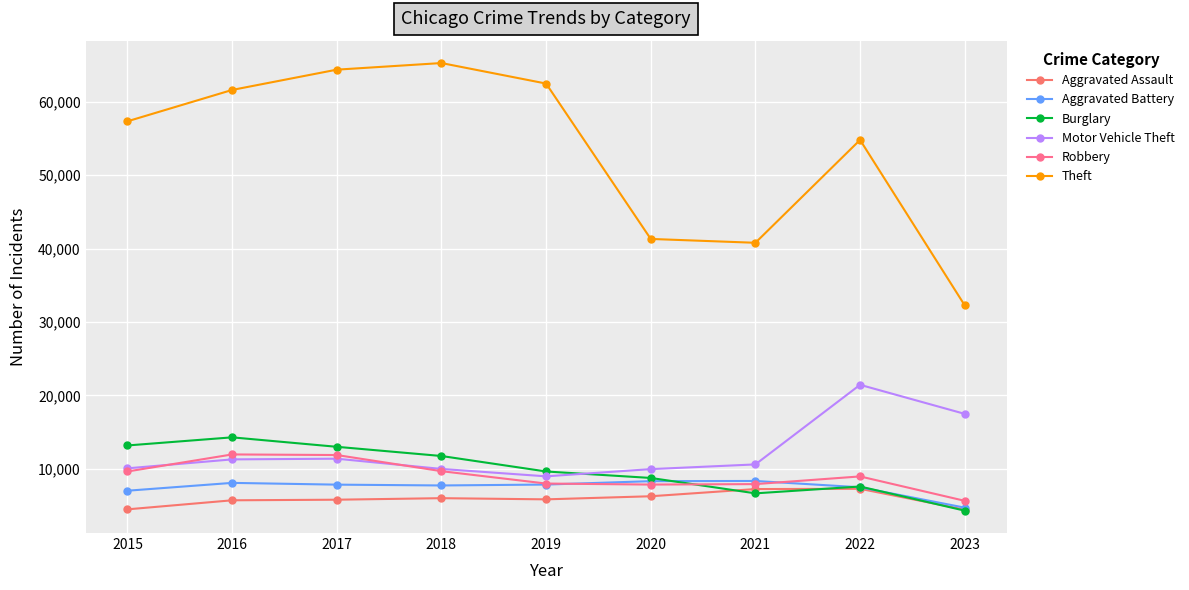

At which label is Robbery closest to 8800?

2022